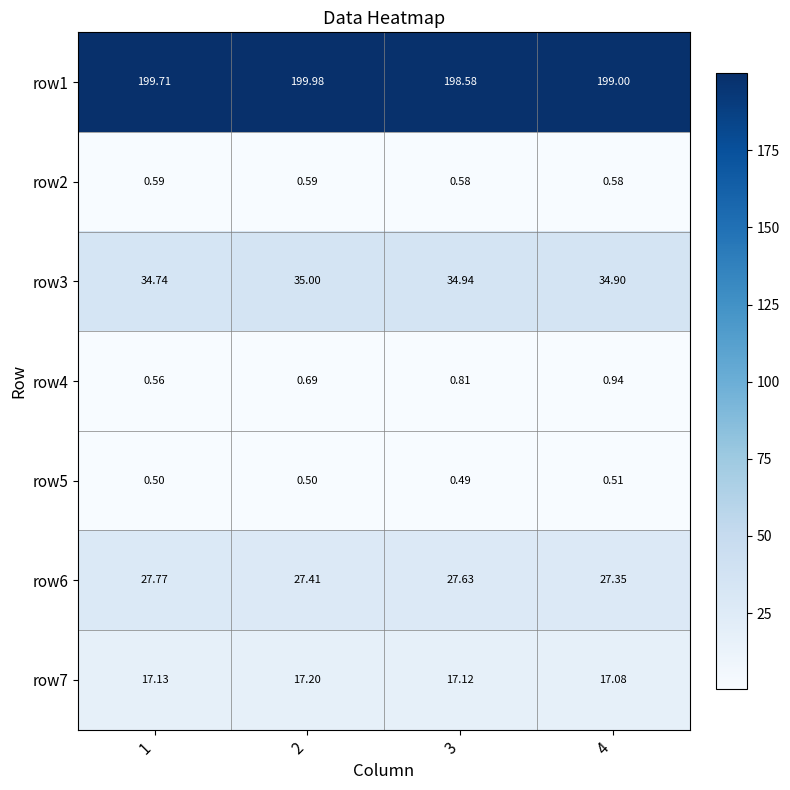

Is the value of row3 at 2 greater than the value of row7 at 1?

Yes